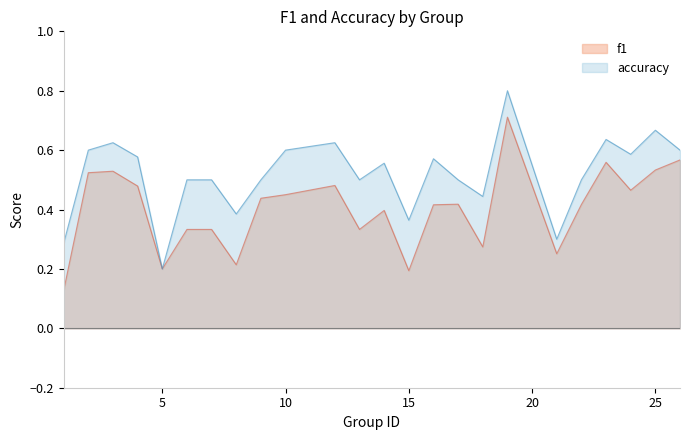

What is the highest value of the accuracy series?

0.8